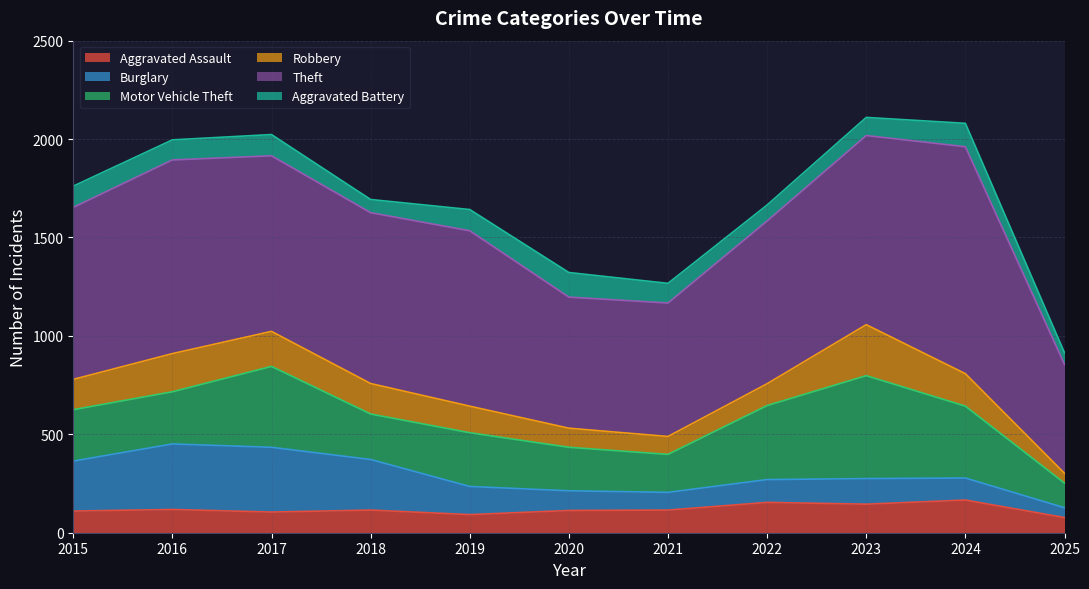

Rank the categories by Robbery value from highest to lowest.

2023, 2016, 2017, 2024, 2018, 2015, 2019, 2022, 2020, 2021, 2025